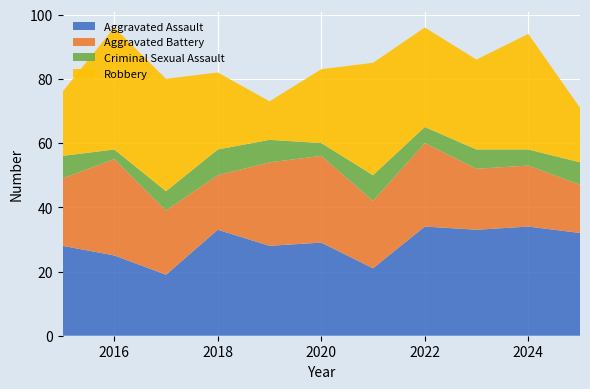

Reading right to left, extract all data points from this chart.

Aggravated Assault: 32	34	33	34	21	29	28	33	19	25	28
Aggravated Battery: 15	19	19	26	21	27	26	17	20	30	21
Criminal Sexual Assault: 7	5	6	5	8	4	7	8	6	3	7
Robbery: 17	36	28	31	35	23	12	24	35	38	20